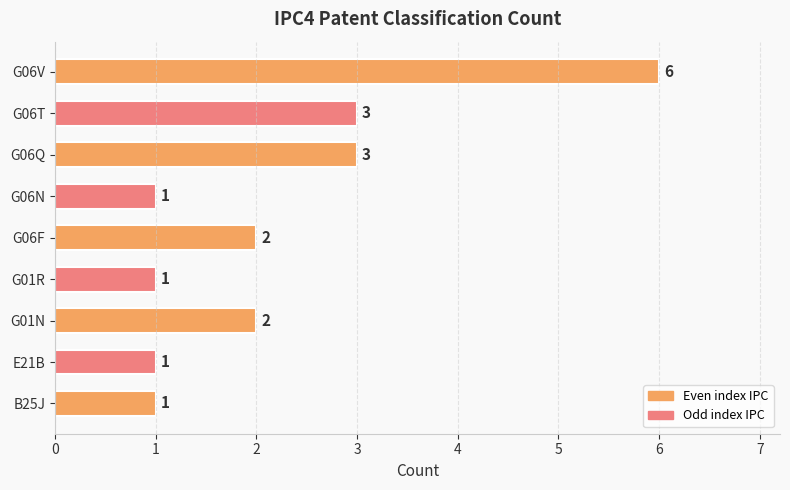

How many values are between 1 and 3?

8